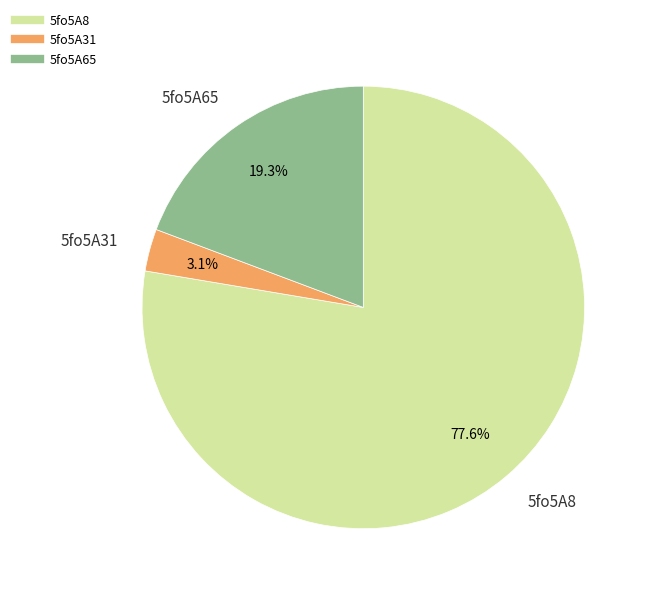

Rank the categories by value from lowest to highest.

5fo5A31, 5fo5A65, 5fo5A8